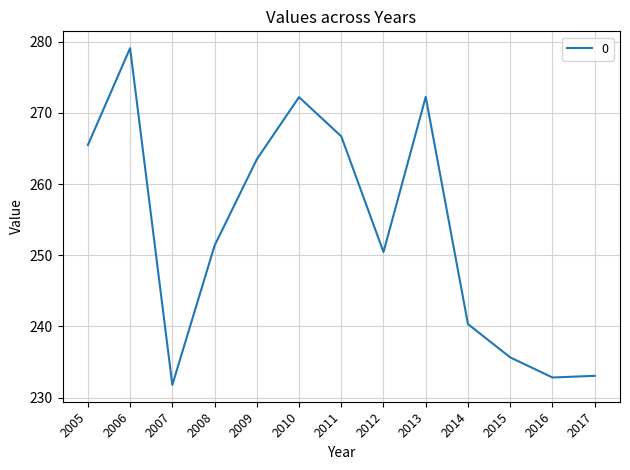

What is the ratio of the value at 2016 to the value at 2017?

1.0